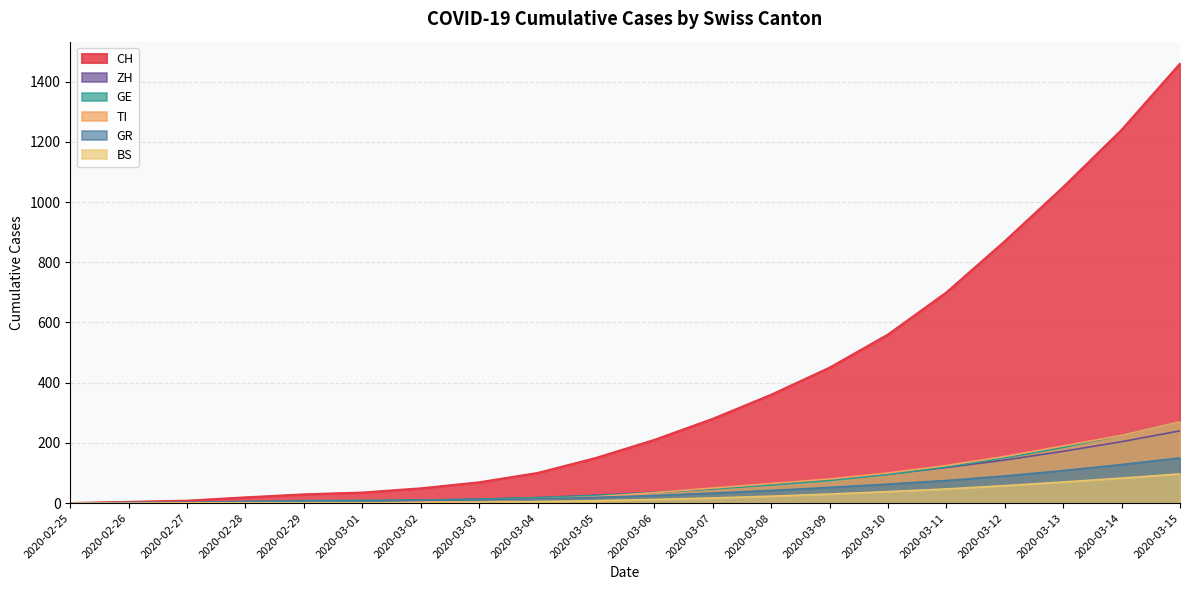

Count the number of data series in this chart.

6